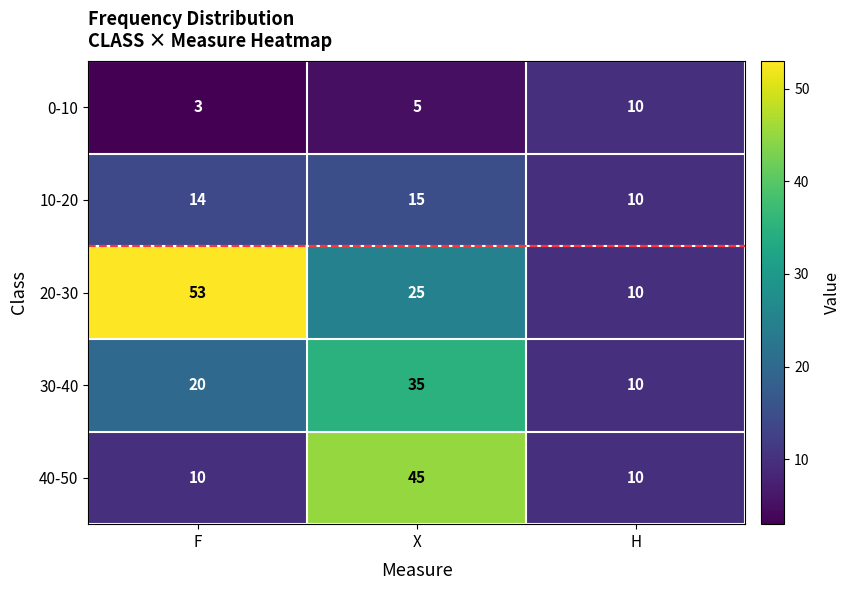

List the series in order of their peak value, lowest first.

0-10, 10-20, 30-40, 40-50, 20-30